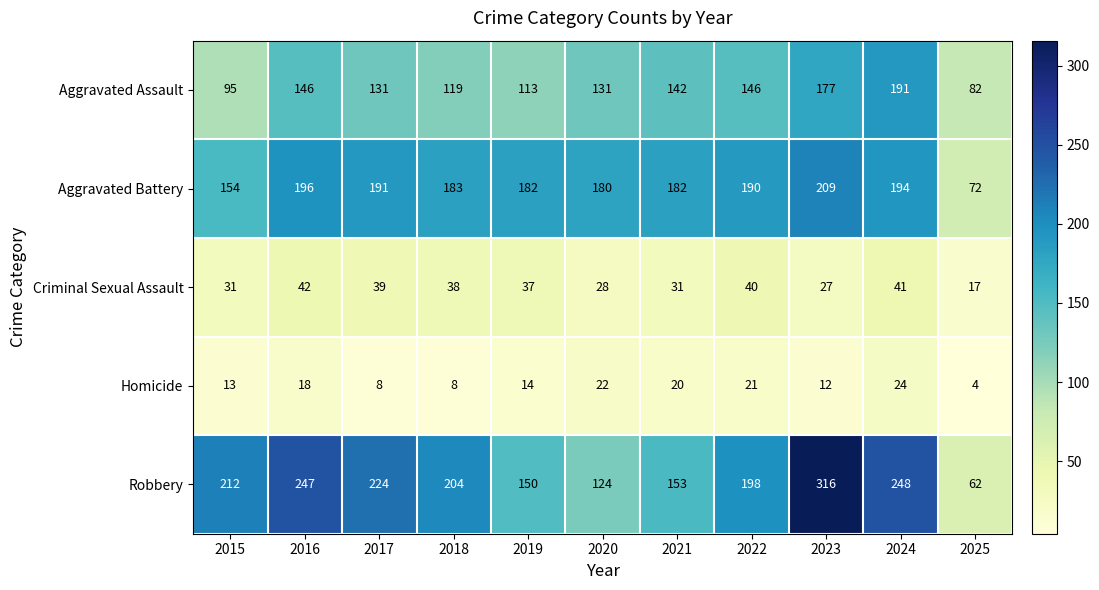

At which label does Criminal Sexual Assault first exceed 37?

2016